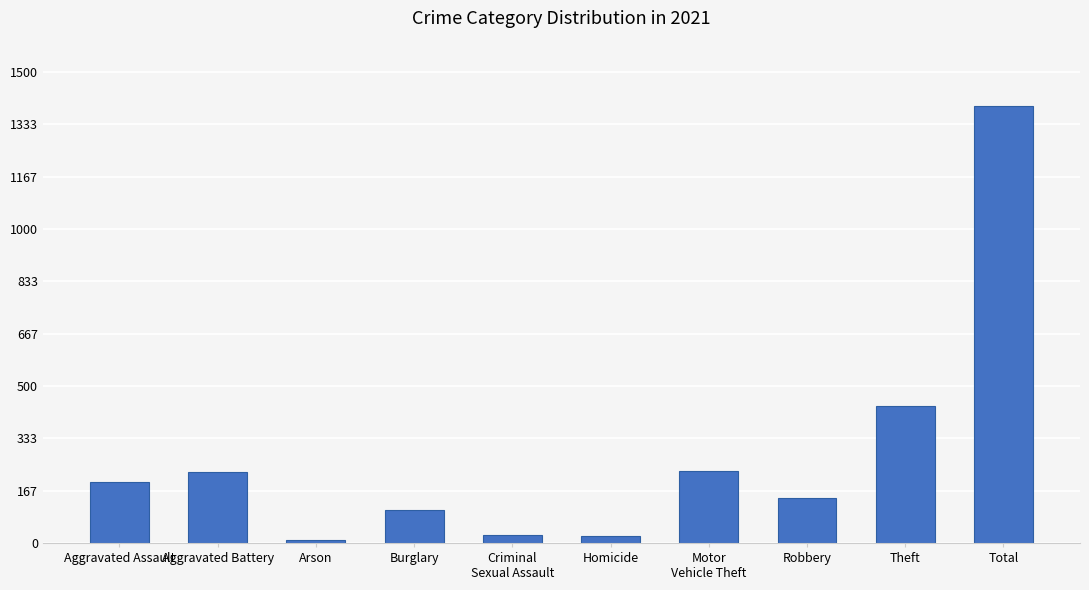

What is the label of the 2nd bar from the right?

Theft